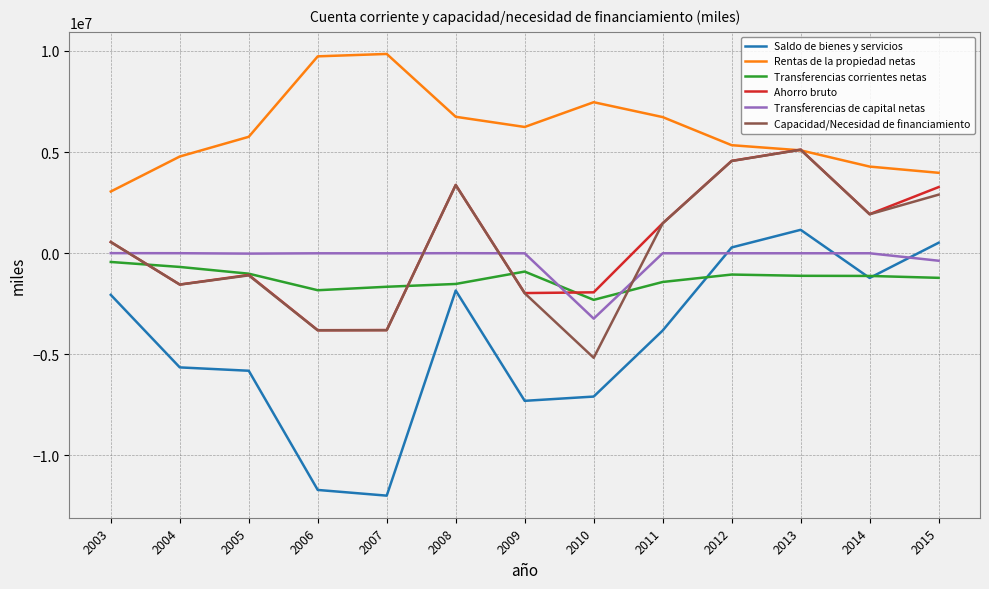

In Saldo de bienes y servicios, how many points are lower than both neighbors (excluding endpoints)?

3